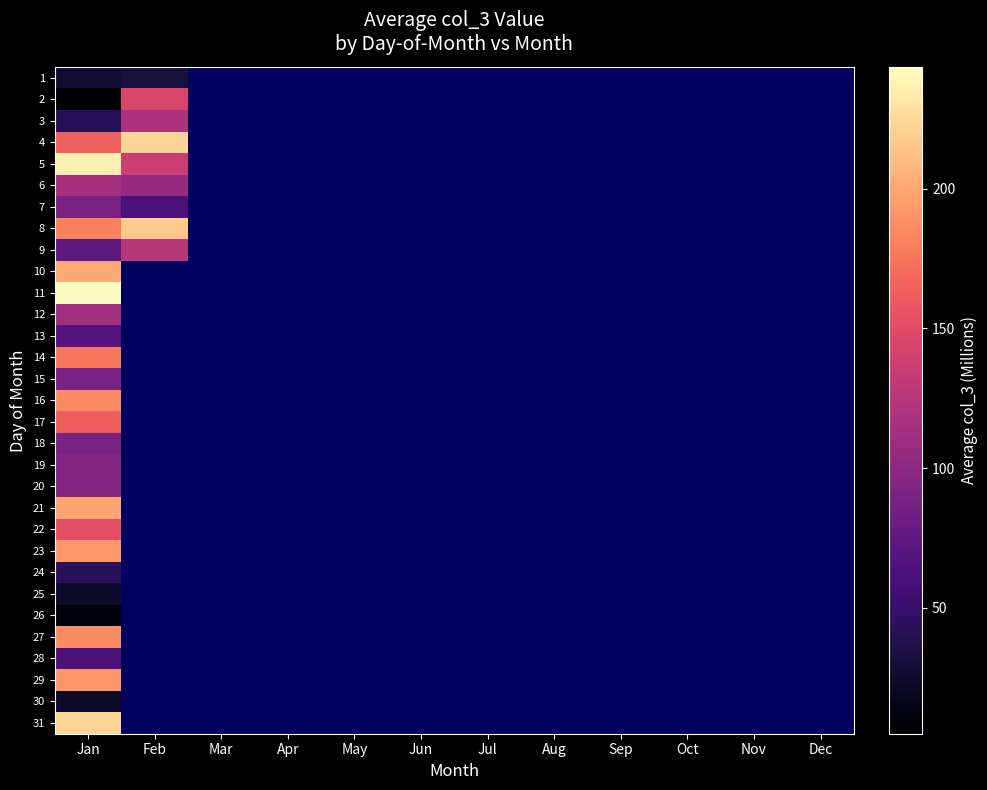

At which category is the sum across all series the highest?

Jan